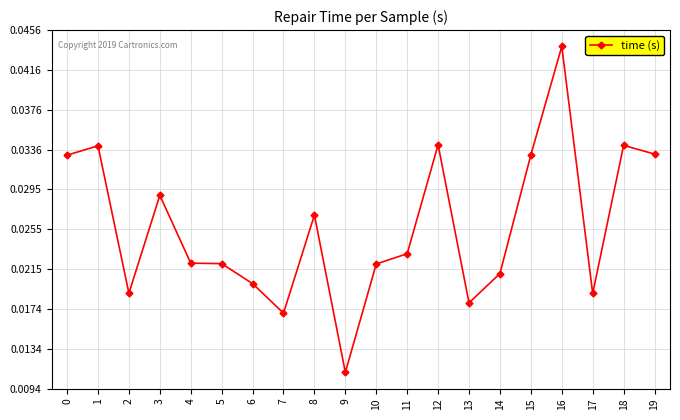

Where is the first local maximum?

1